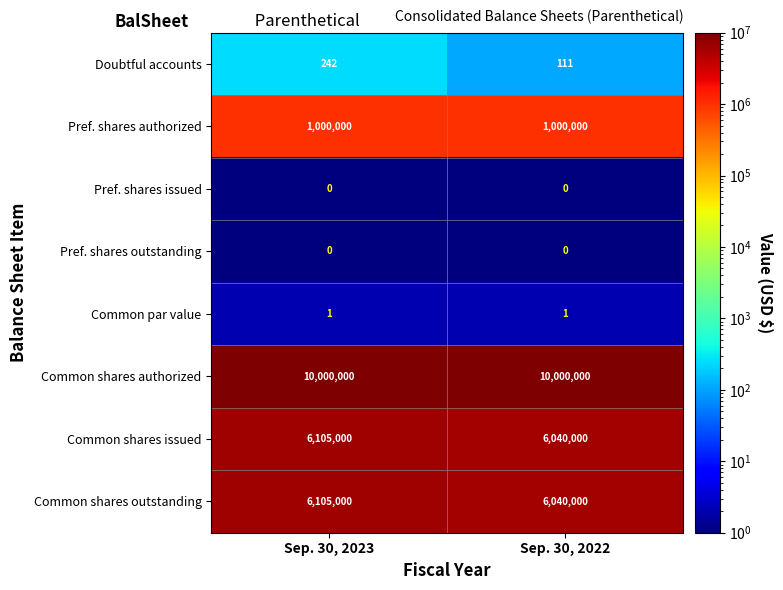

Which series has the largest total across all categories?

Common shares authorized